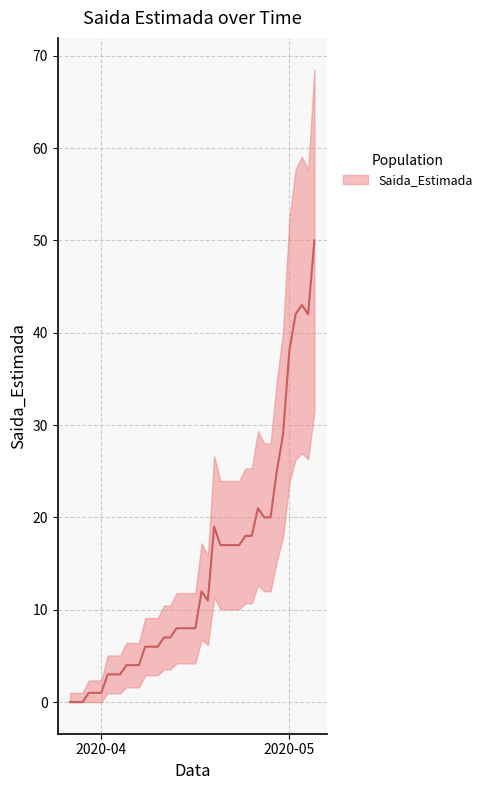

Is it true that the value at 2020-04-04 is 5?

False